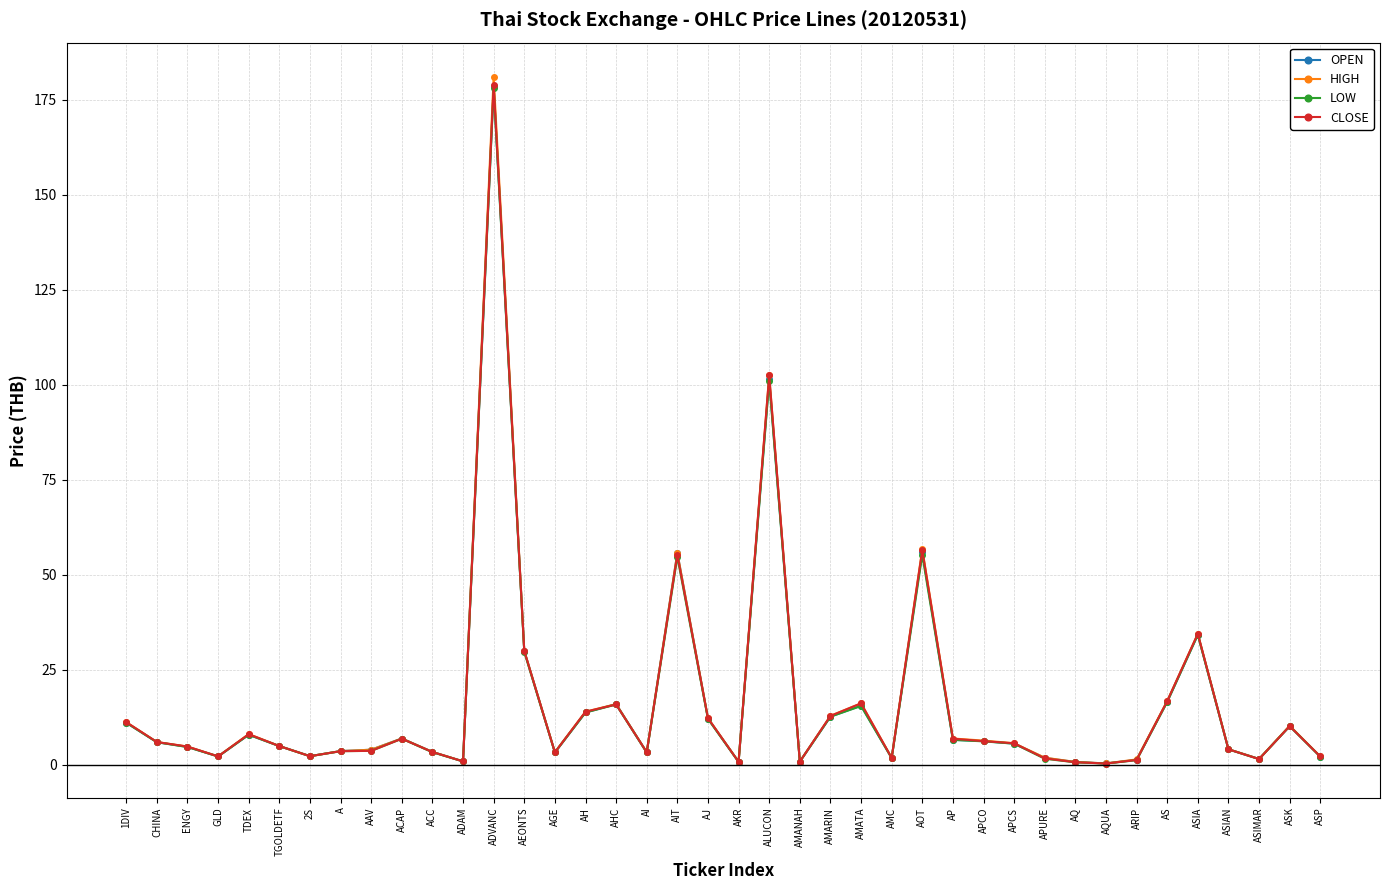

List the series in order of their overall mean, highest first.

HIGH, CLOSE, OPEN, LOW